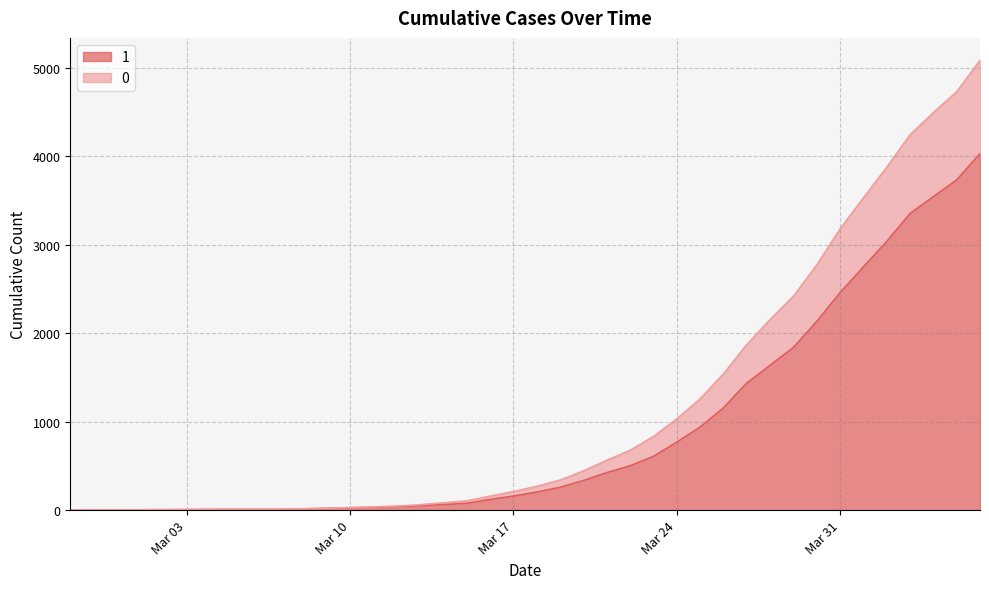

Between 2020-03-04 and 2020-03-03, which is larger?

2020-03-04